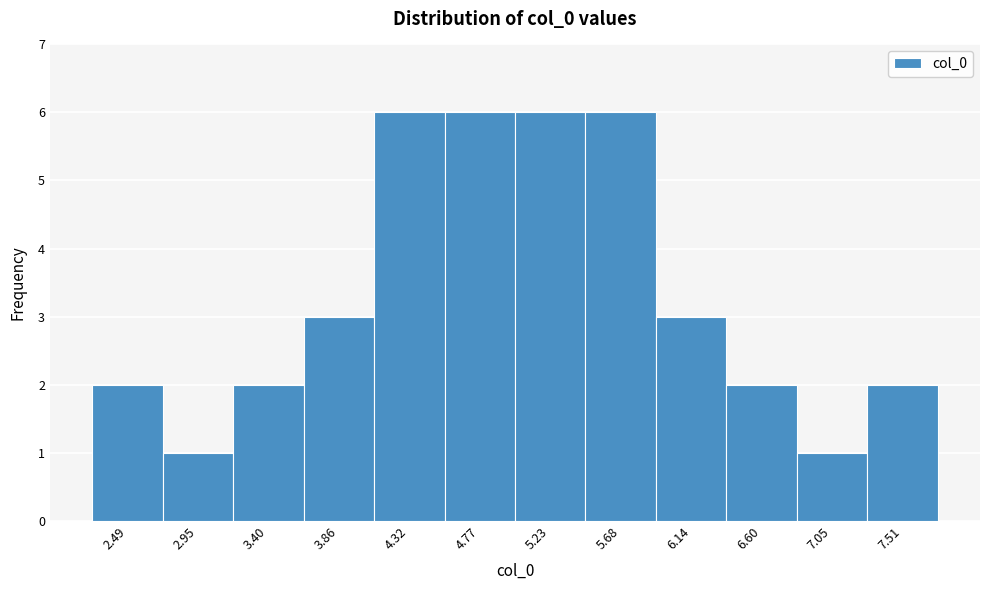

How tall is the bar that spans 6.80 to 7.30 on the x-axis? Neither the bar edges nor the heights are printed on the chart, so give them approximately, as read against the axes.

1